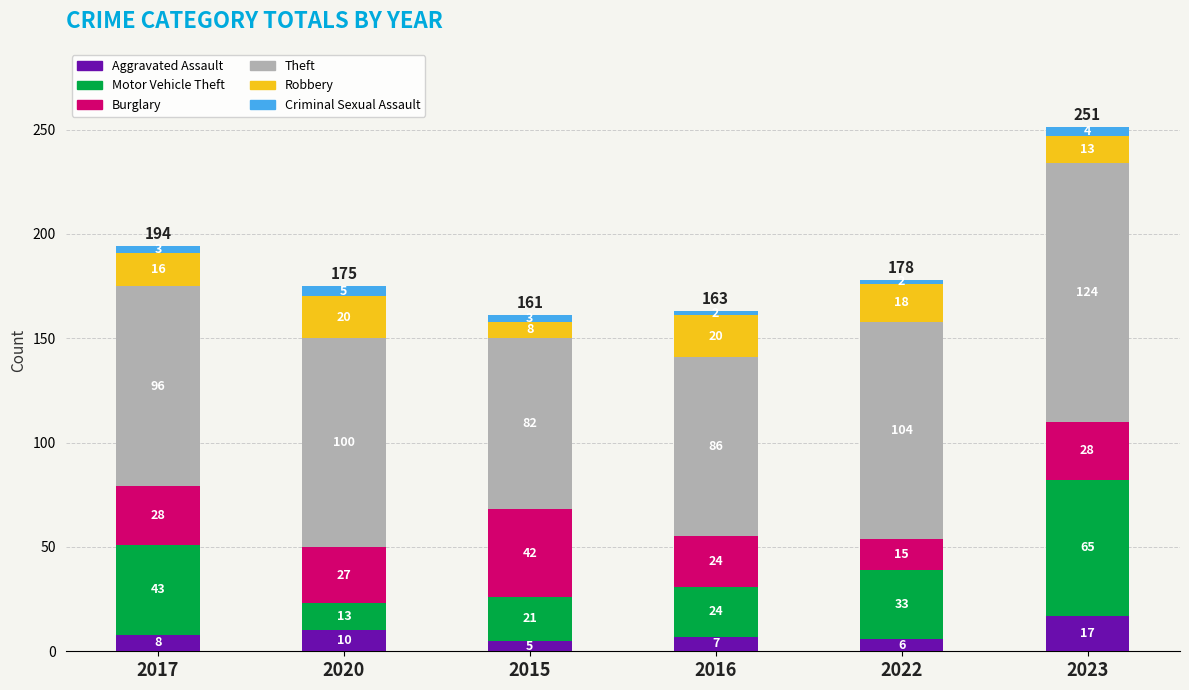

Rank the categories by Aggravated Assault value from highest to lowest.

2023, 2020, 2017, 2016, 2022, 2015